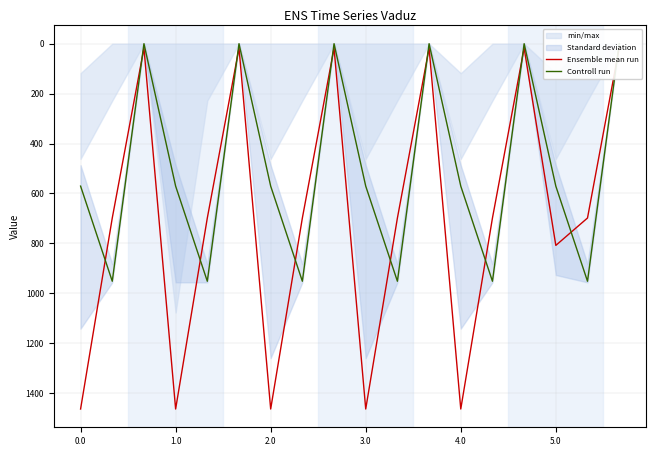

Between which two adjacent categories do Ensemble mean run and Controll run first intersect?

0.0 and 1.0